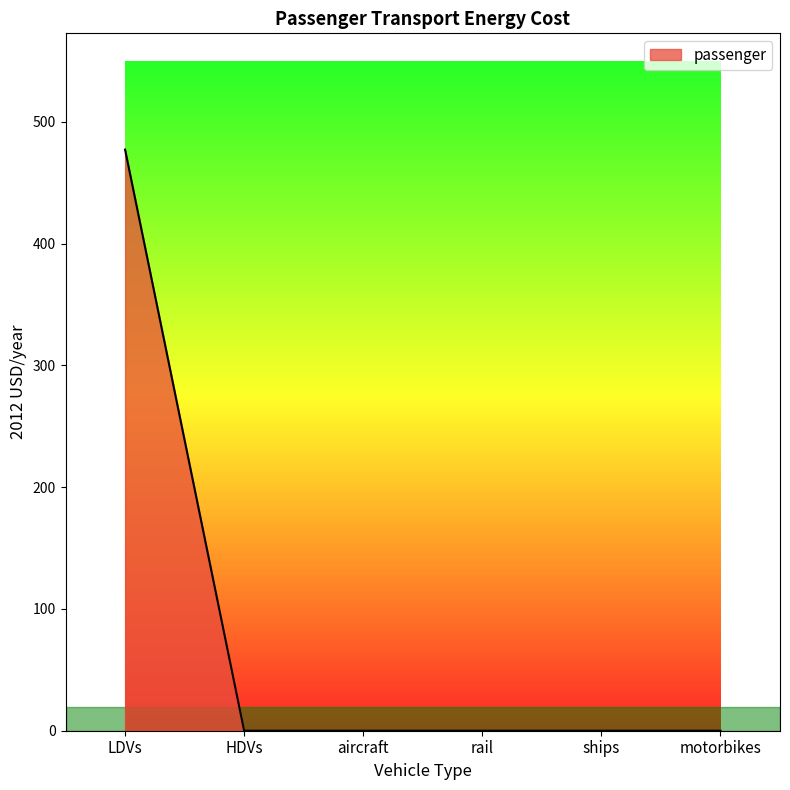

Which has a higher value, ships or LDVs?

LDVs